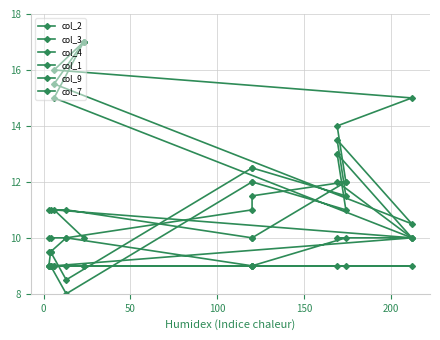

What is the difference between the maximum and minimum values in the col_3 series?

9.0